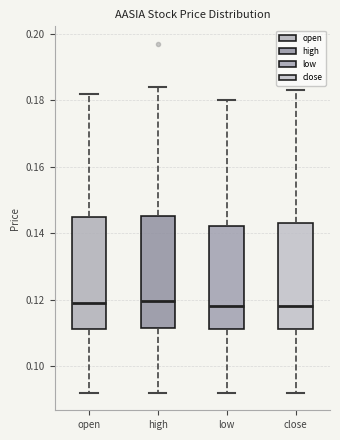

Where is the lower edge of the box for open on the y-axis? The values are not printed on the chart, so give them approximately, as read against the axis.

0.112